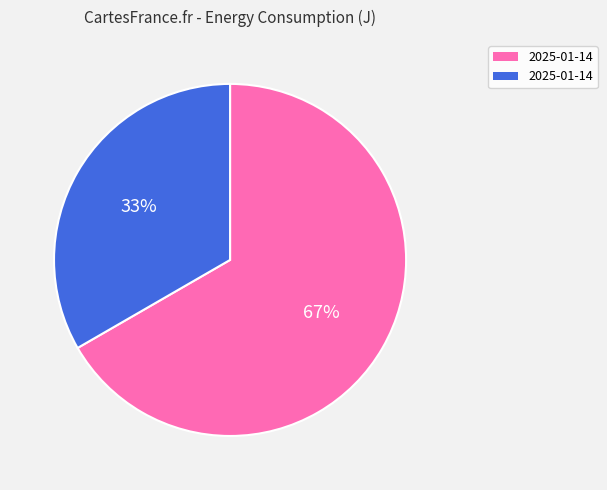

To the nearest percent, what is the average slice percentage?

50%